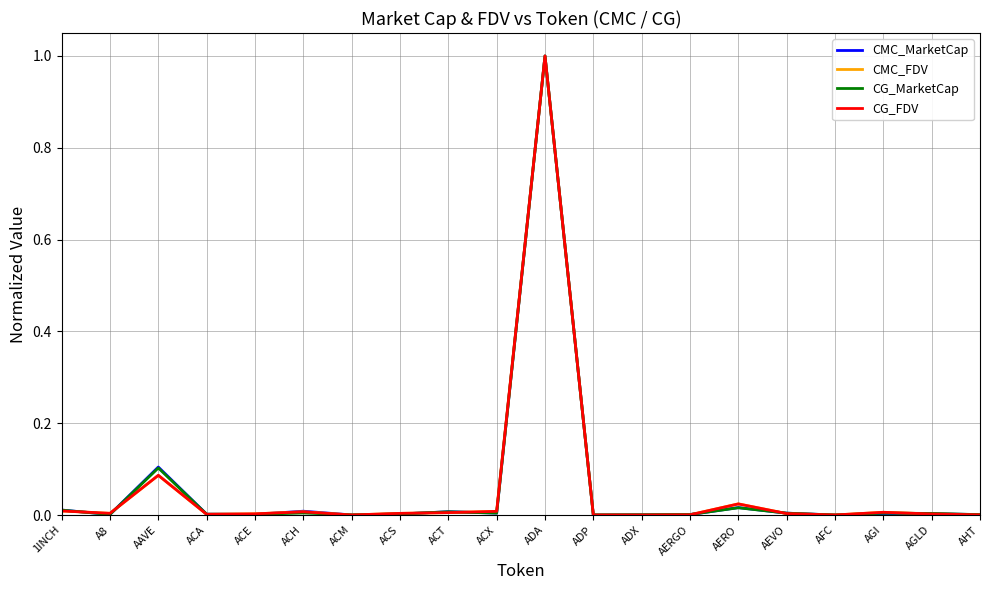

Is the value of CG_FDV at AERO greater than the value of CG_MarketCap at ADA?

No